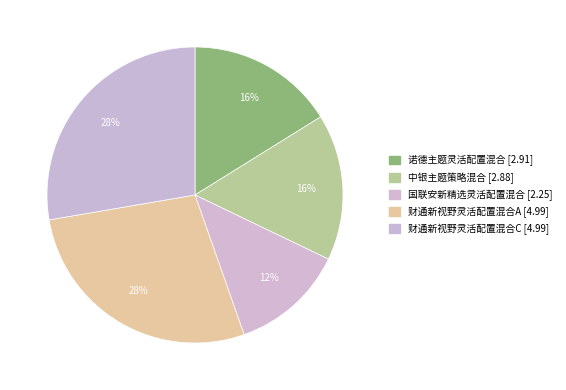

Rank the categories by value from highest to lowest.

财通新视野灵活配置混合A, 财通新视野灵活配置混合C, 诺德主题灵活配置混合, 中银主题策略混合, 国联安新精选灵活配置混合